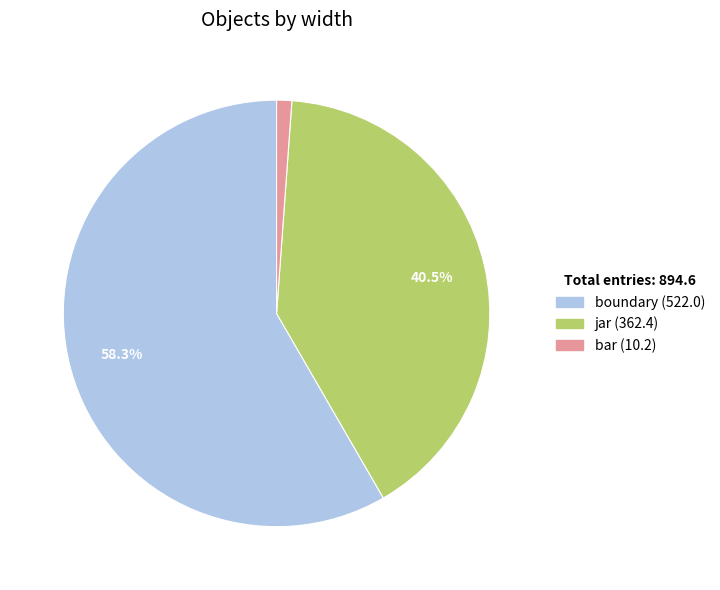

Is there any slice that represents more than half of the pie?

Yes